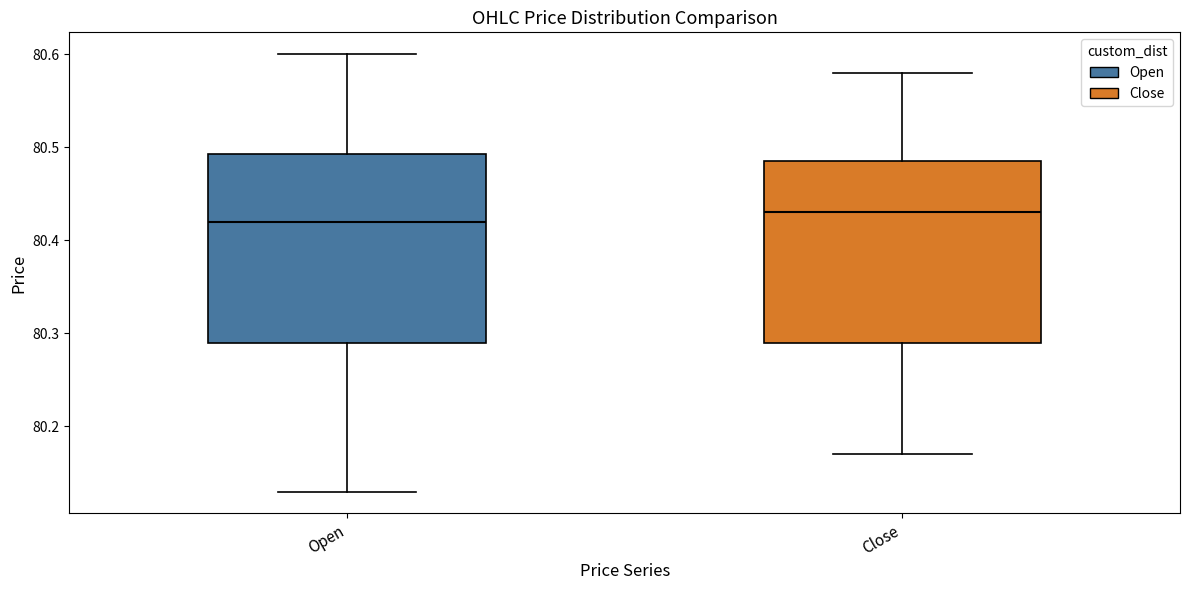

Reading left to right, read every box against the y-axis: the position of its median line, the range the box covers, and the ends of its whiskers. The values are not printed on the chart, so give them approximately, as read against the axis.

Open: median 80.42, box 80.29 to 80.49, whiskers 80.13 to 80.60
Close: median 80.43, box 80.29 to 80.49, whiskers 80.17 to 80.58